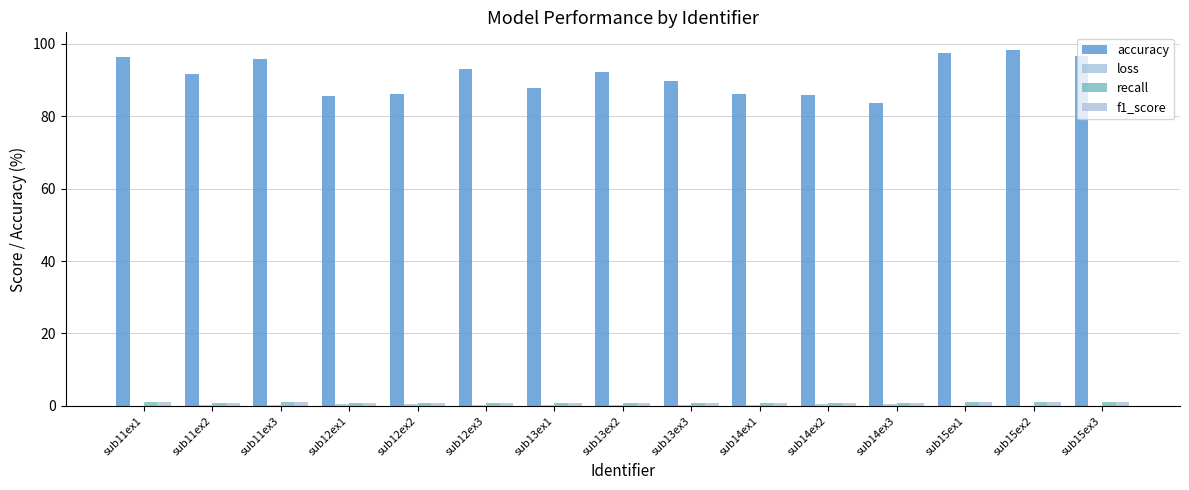

How many groups of bars are there?

15